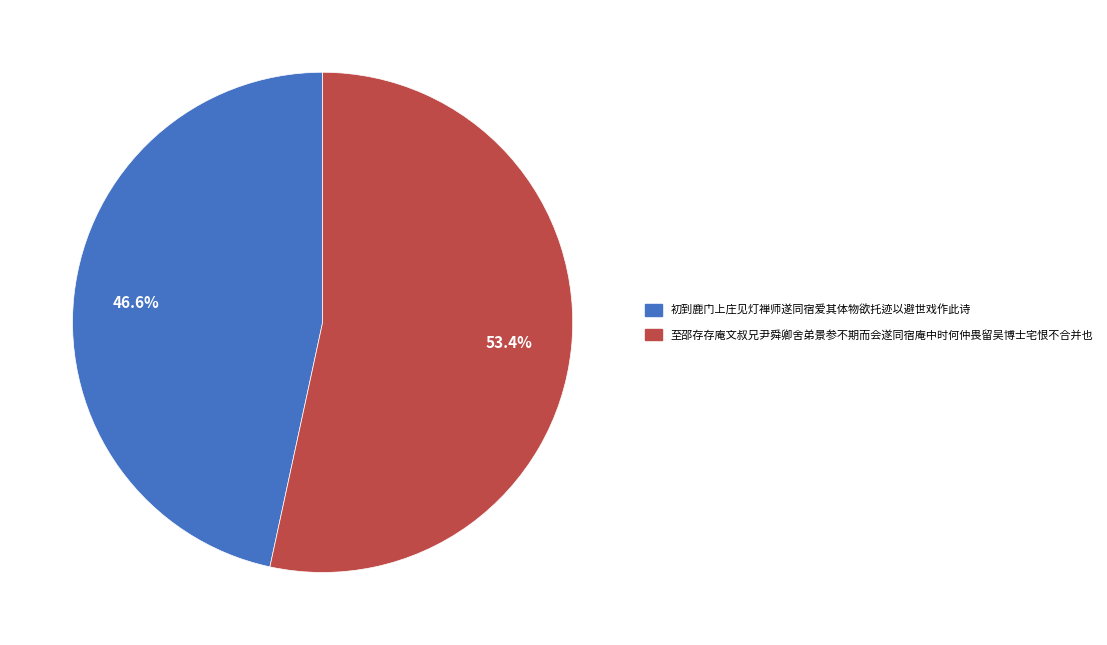

Which slice is the largest?

至邵存存庵文叔兄尹舜卿舍弟景参不期而会遂同宿庵中时何仲畏留吴博士宅恨不合并也